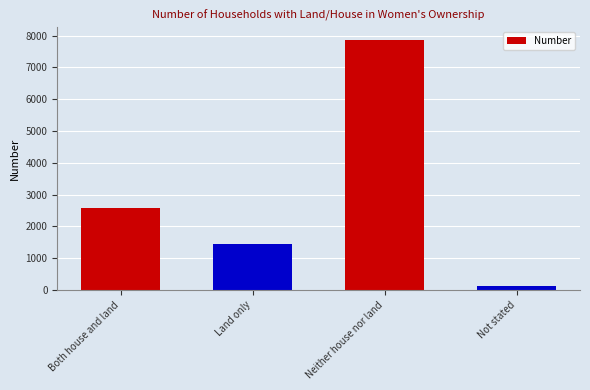

At which label is the value closest to 3997?

Both house and land